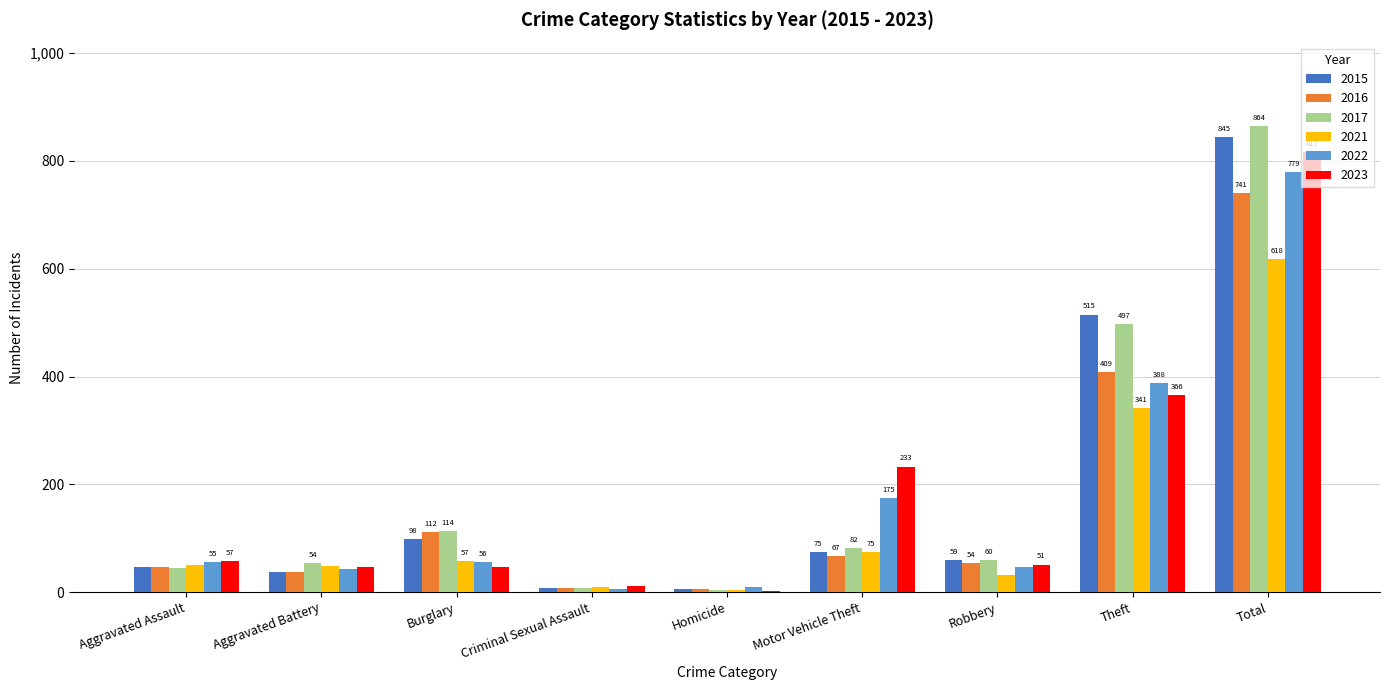

What is the average value of the 2016 series?

164